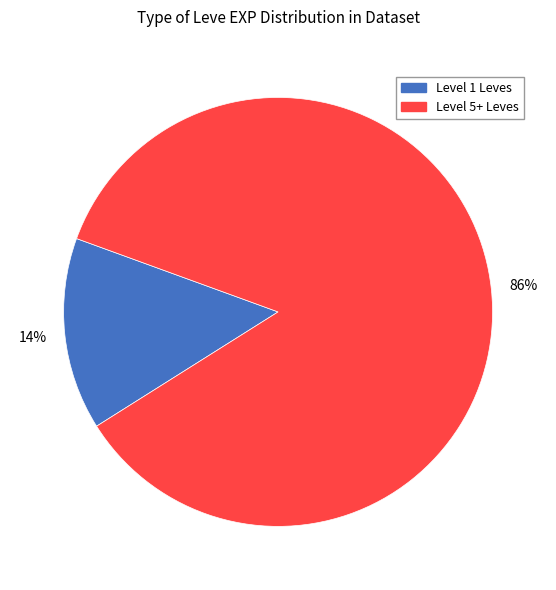

What is the majority slice?

Level 5+ Leves